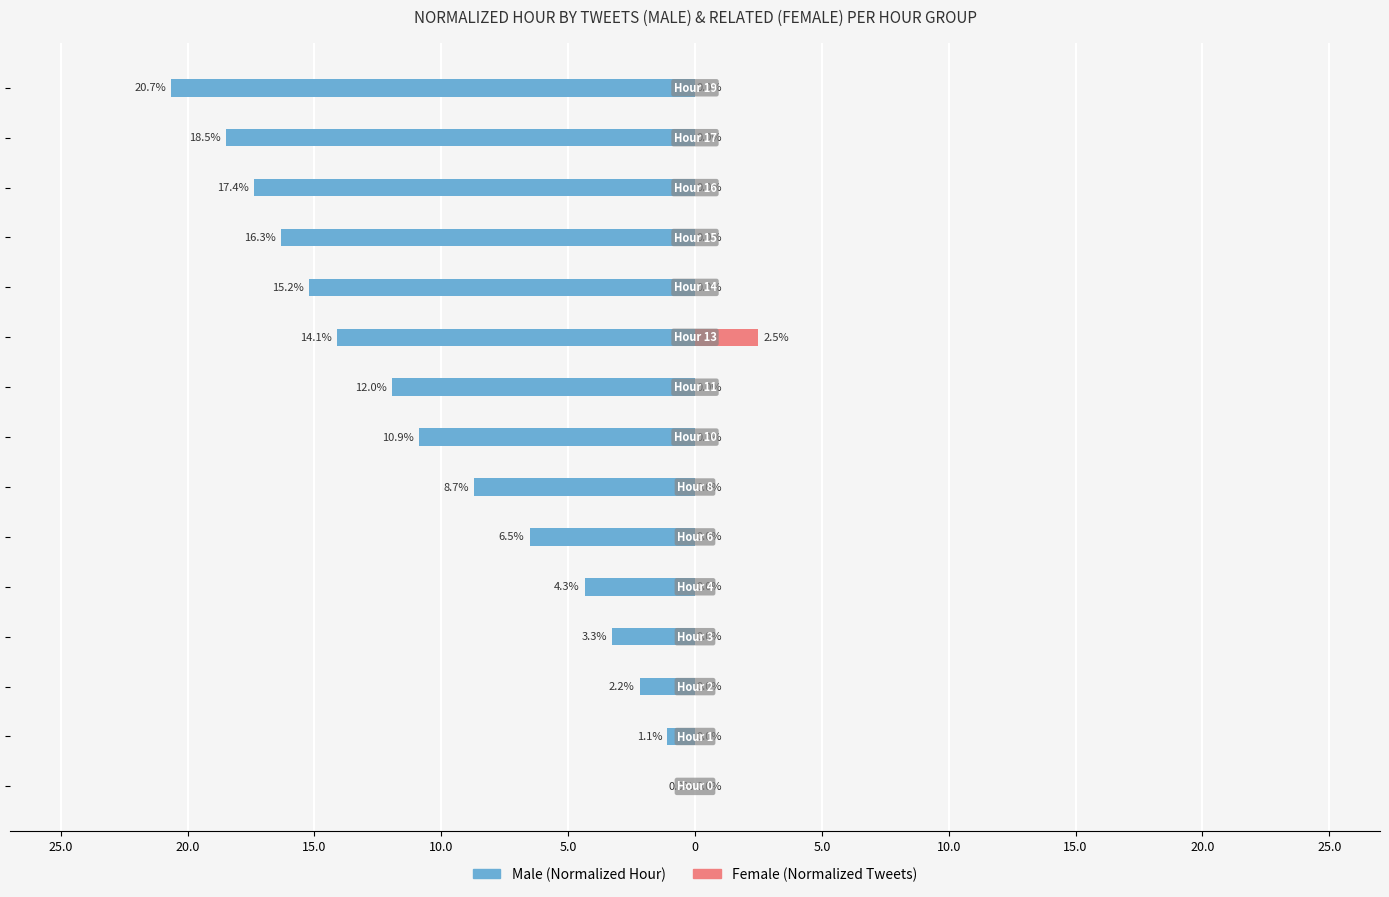

How many negative values does the Male series have?

14